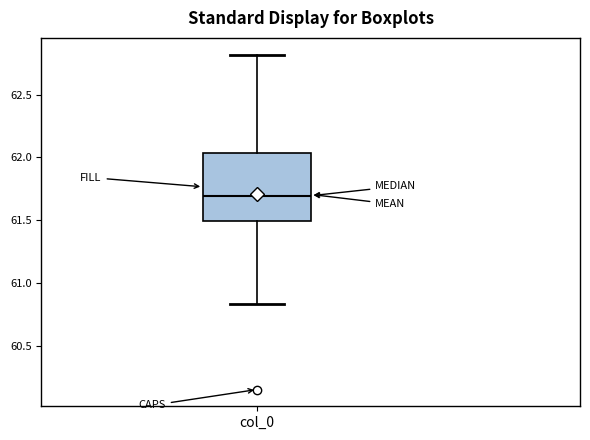

Where is the upper edge of the box for col_0 on the y-axis? The values are not printed on the chart, so give them approximately, as read against the axis.

62.05